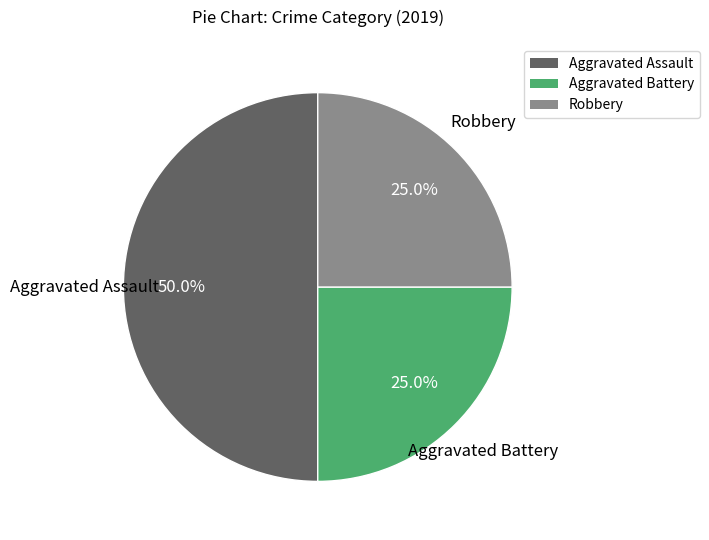

Do Aggravated Assault and Aggravated Battery together represent more than half of the pie?

Yes